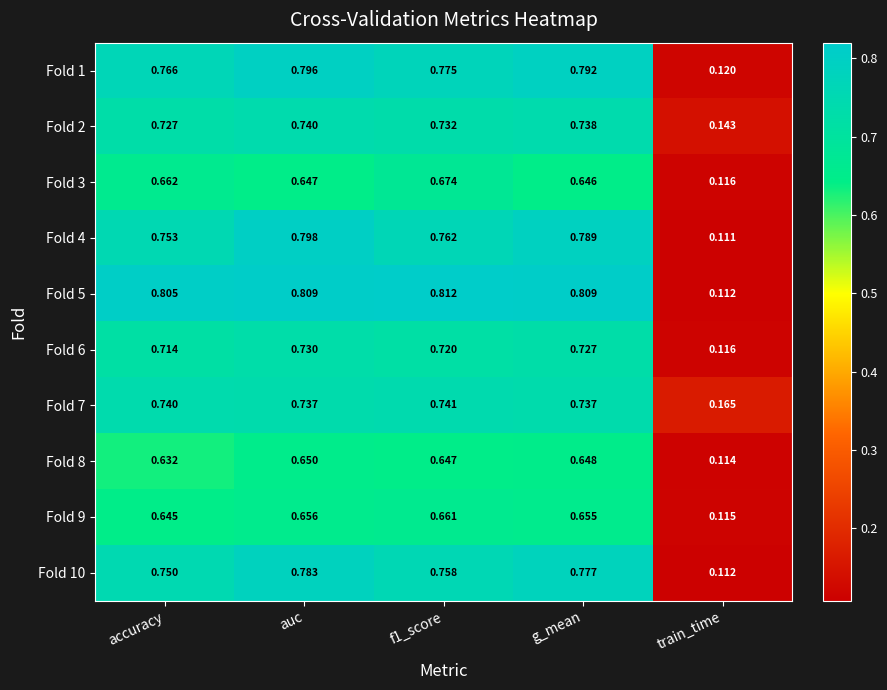

At which label does Fold 2 reach its minimum?

train_time